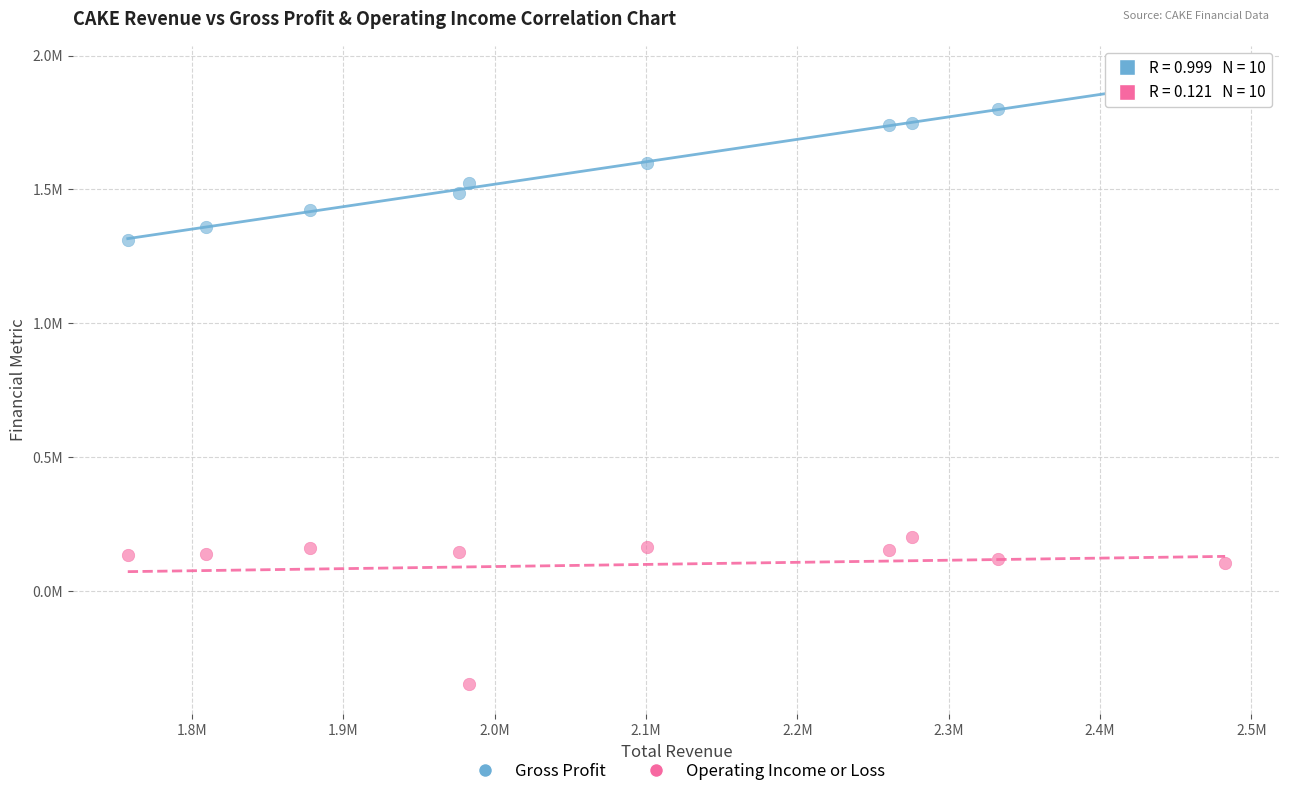

Which series has the widest spread of Y values?

Gross Profit